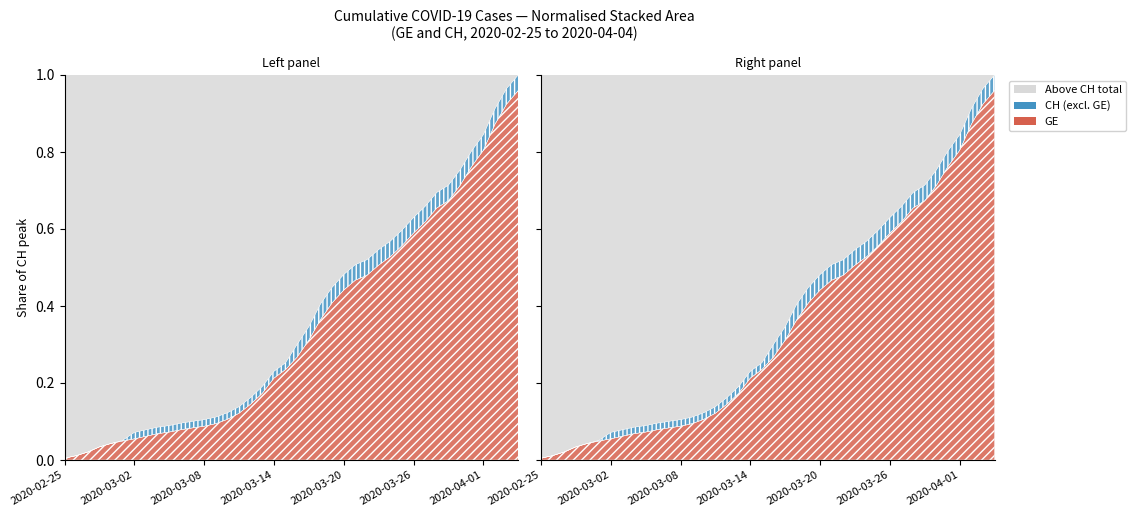

True or false: GE and CH intersect in this chart.

False